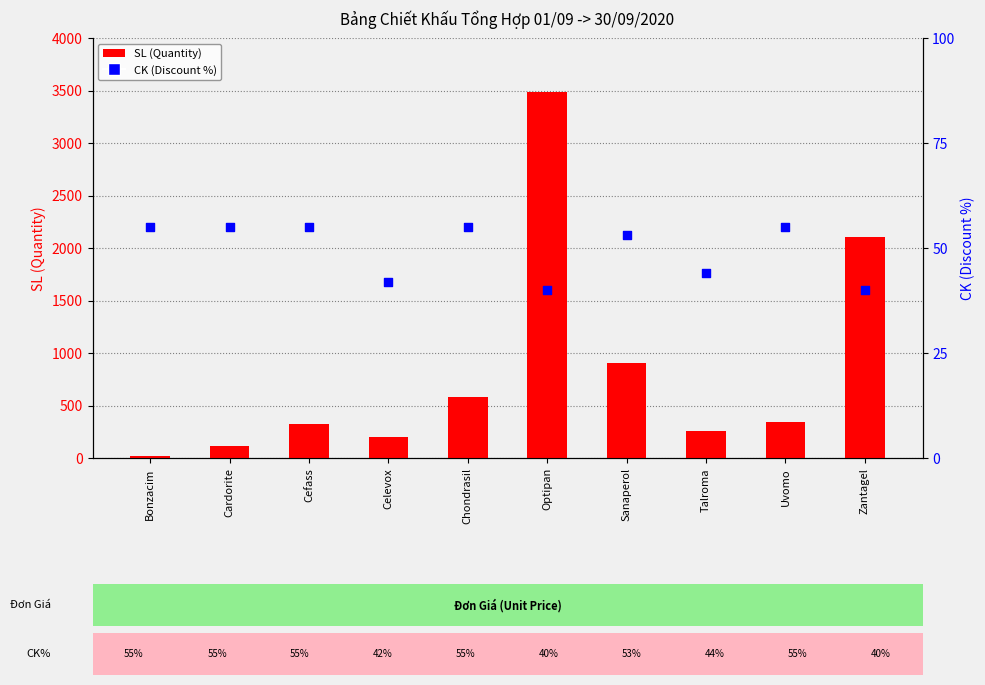

Which series has the largest Y range (max minus min)?

SL (Quantity)